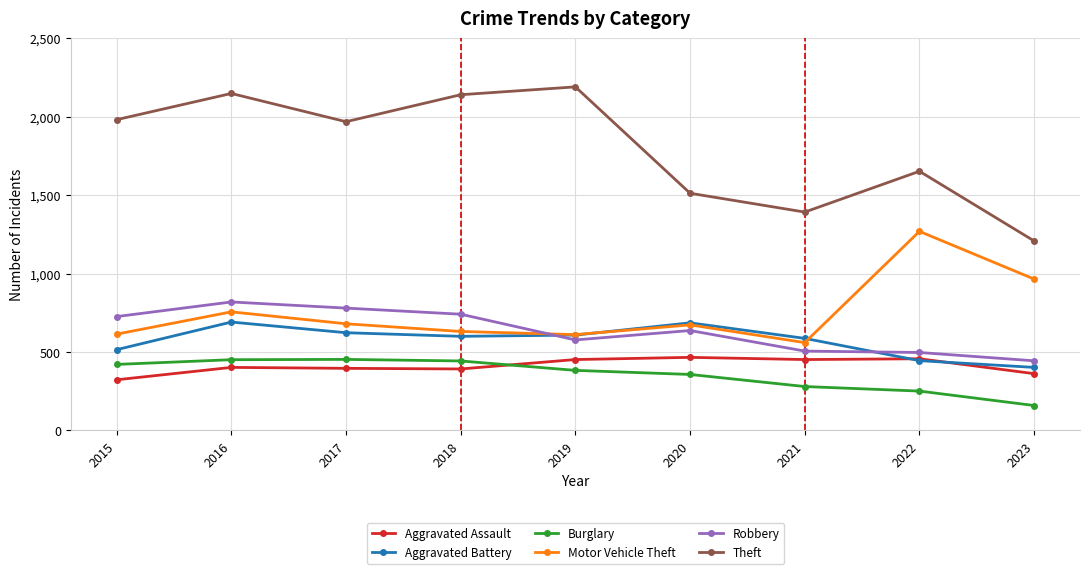

What is the approximate value of Aggravated Assault at 2018, to the nearest 5?

390